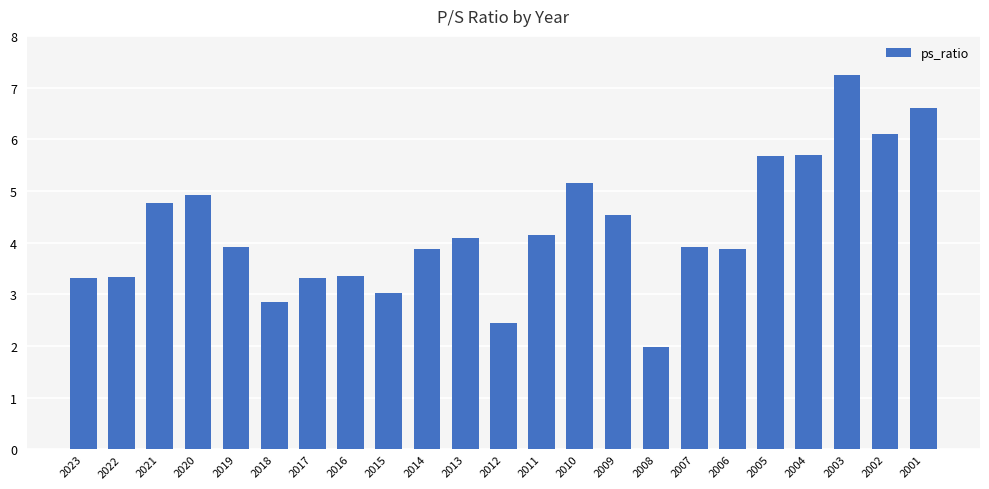

Between 2002 and 2021, which is larger?

2002